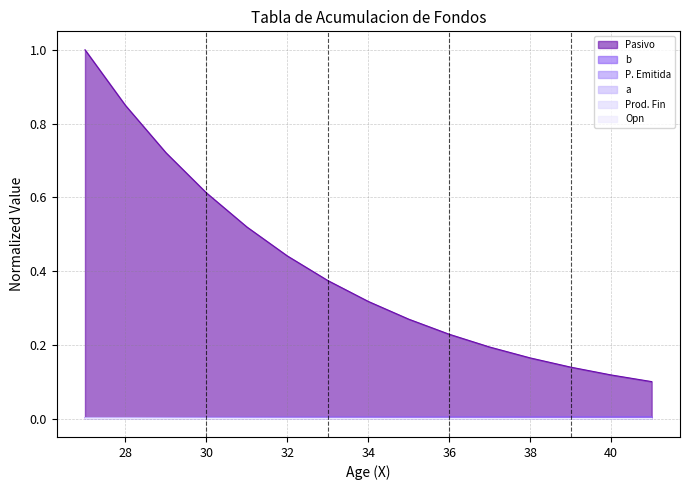

Rank the categories by b value from lowest to highest.

27, 28, 29, 30, 31, 32, 33, 34, 35, 36, 37, 38, 39, 40, 41